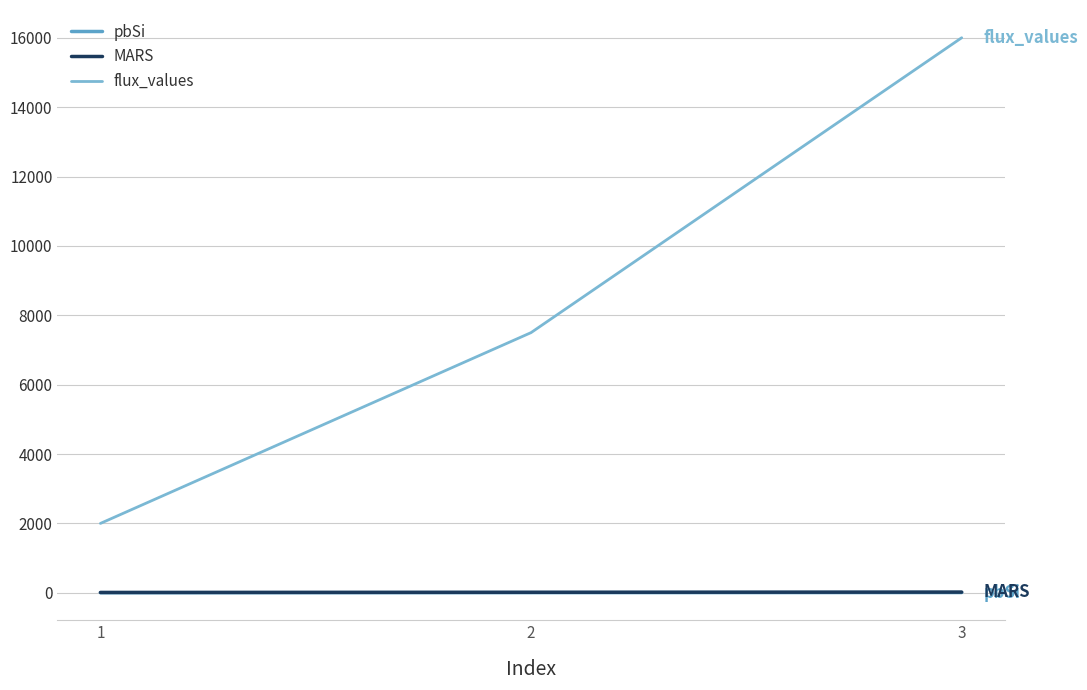

Is the value of pbSi at 1 greater than the value of MARS at 3?

No